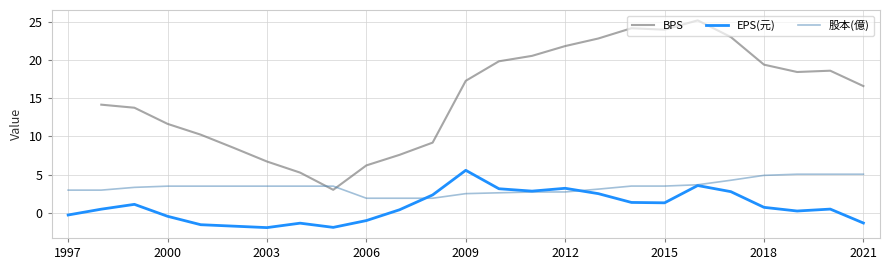

How many negative values does the EPS(元) series have?

9